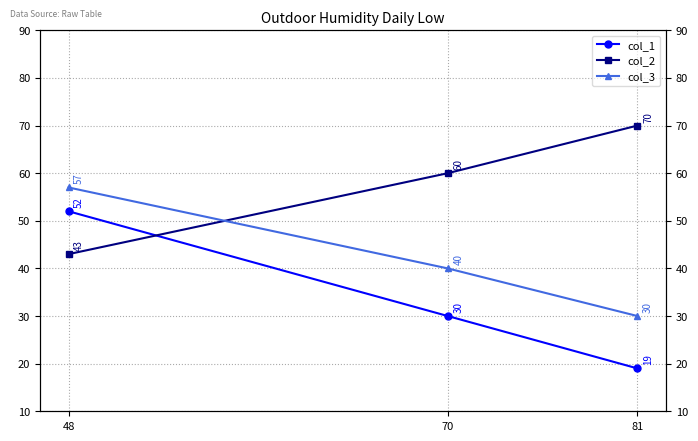

At which label is col_2 closest to 56?

70